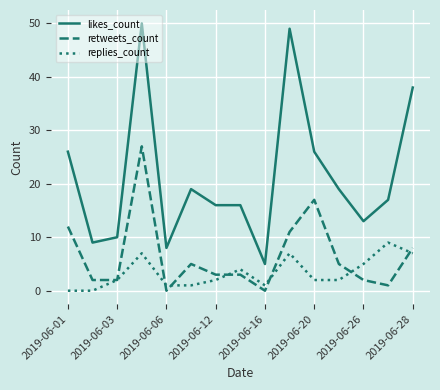

True or false: retweets_count and likes_count cross at least once.

False